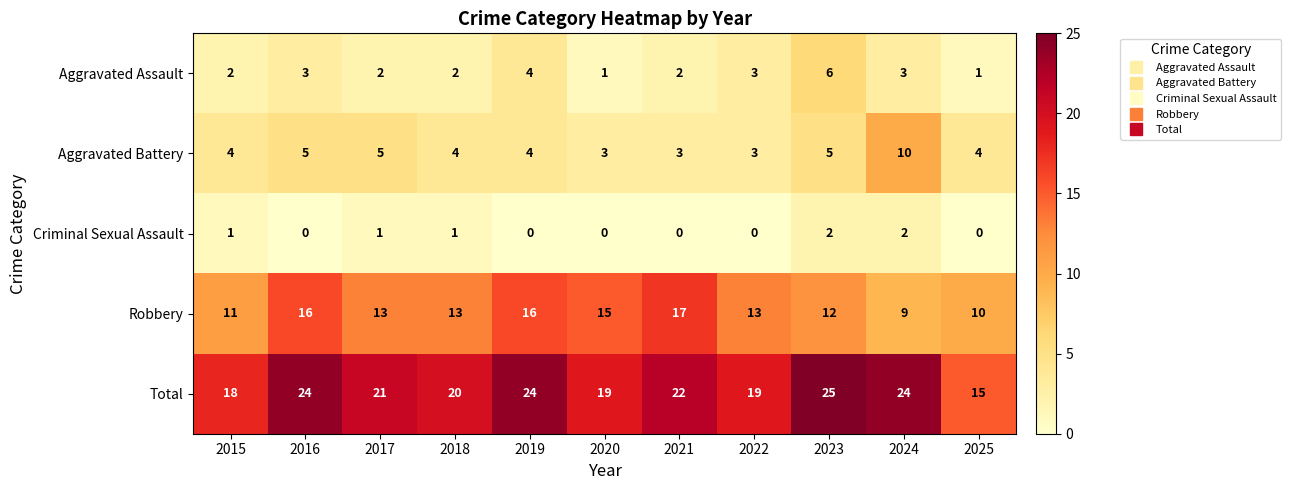

What is the difference between the maximum and minimum values in the Aggravated Assault series?

5